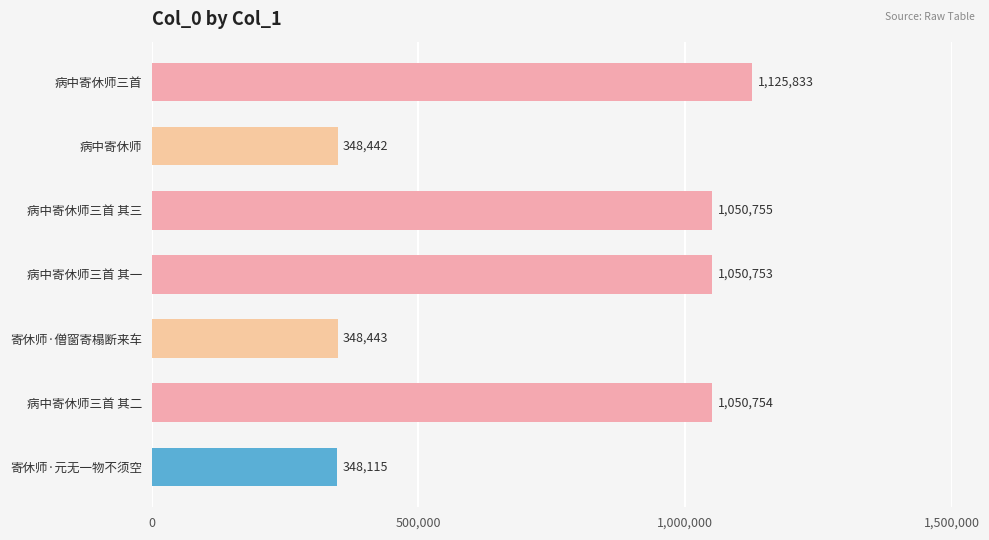

What is the ratio of the value at 寄休师·元无一物不须空 to the value at 病中寄休师三首 其一?

0.3